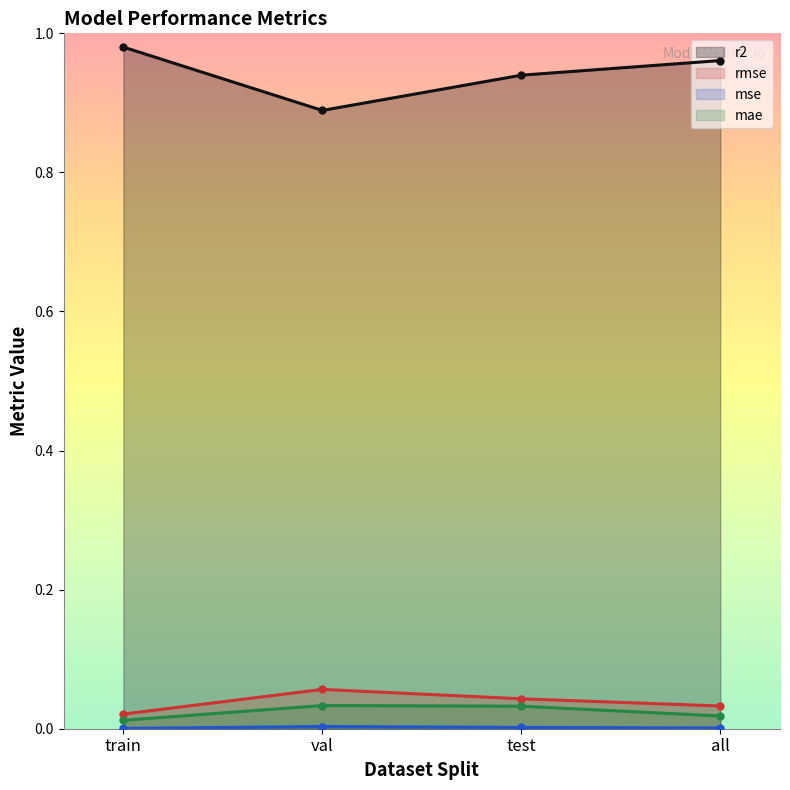

The value of mse at val is 0.0. True or false?

False